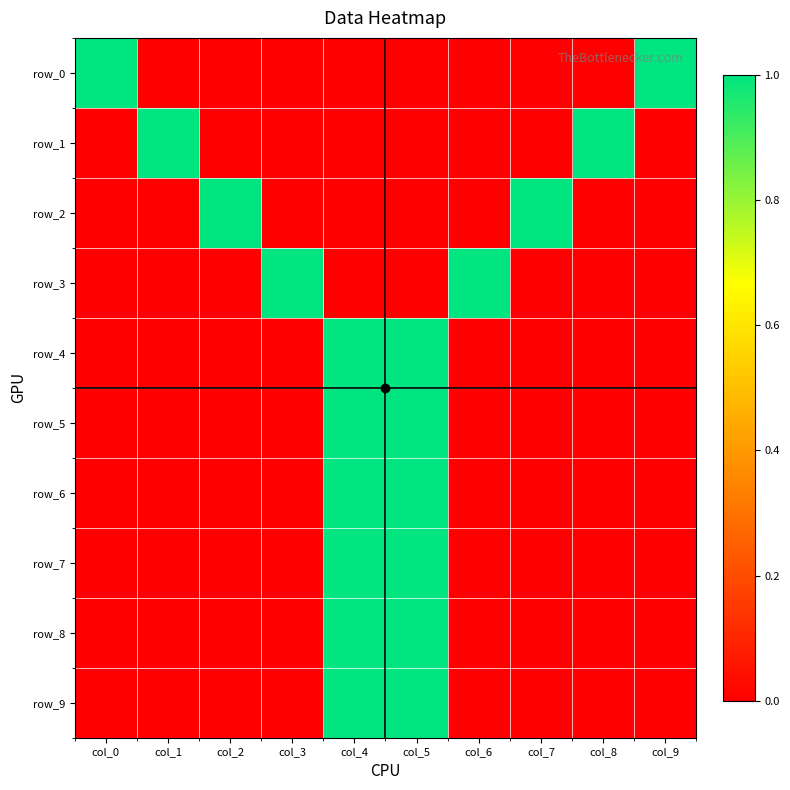

Is it true that row_7 equals 2 at col_4?

False